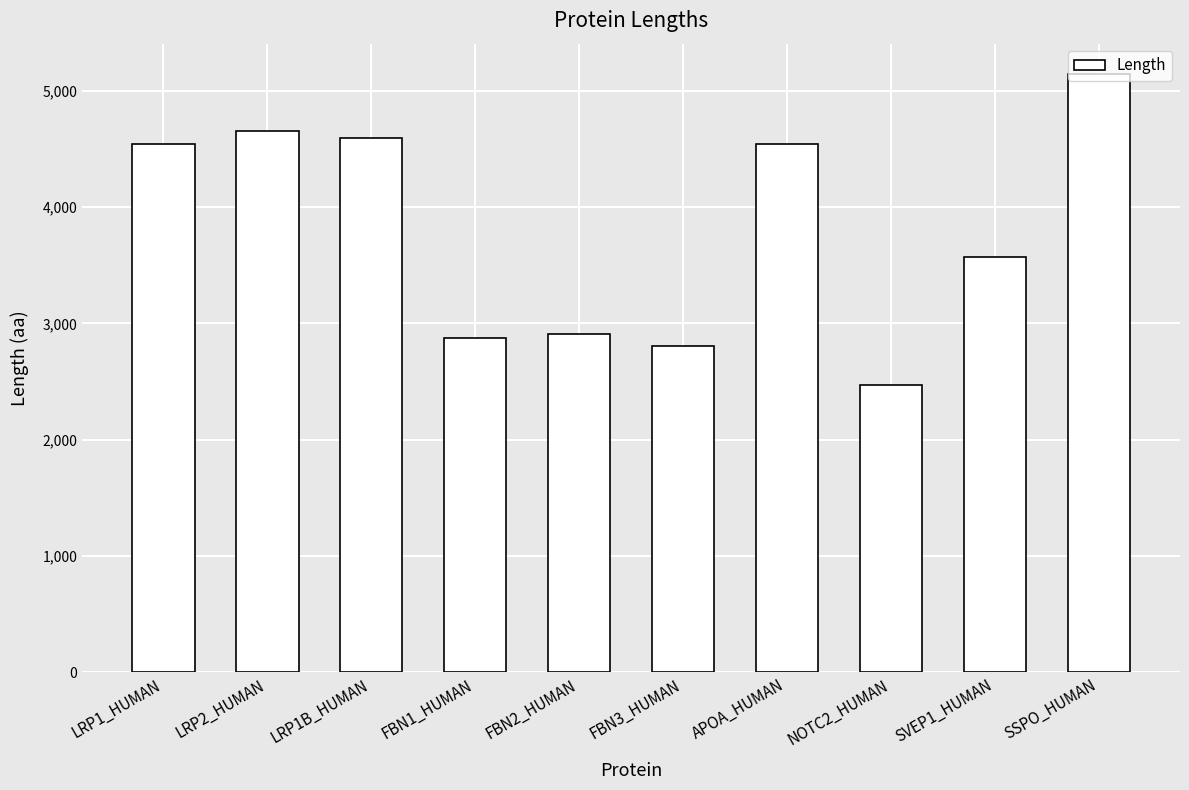

At which label is the value closest to 3810?

SVEP1_HUMAN